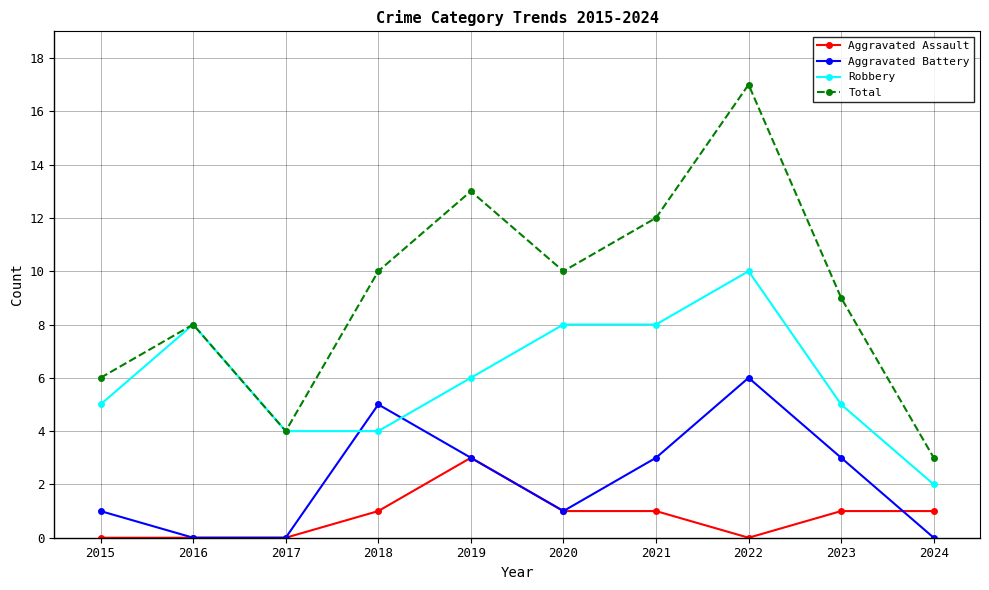

At which category is the sum across all series the highest?

2022